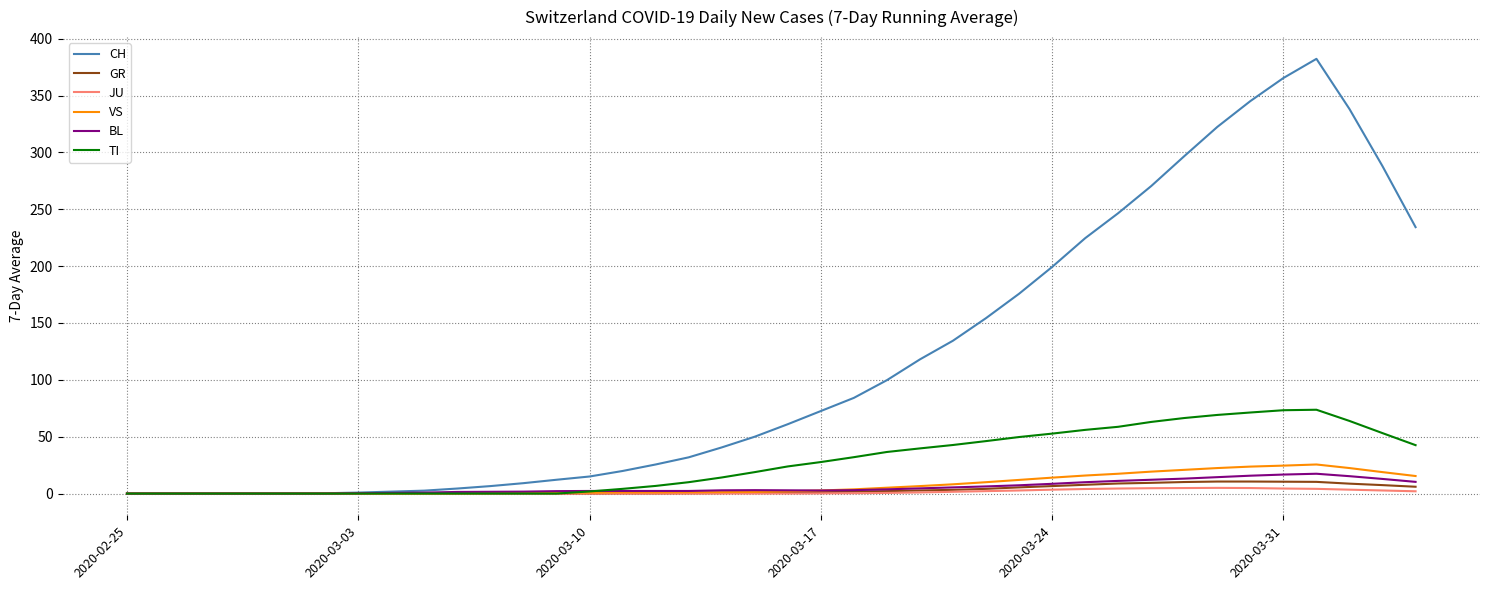

What is the highest value of the CH series?

382.3